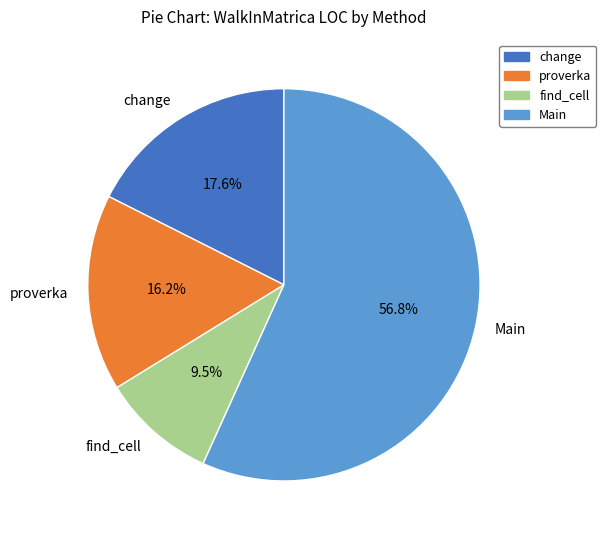

To the nearest percent, what percentage of the pie is proverka?

16%